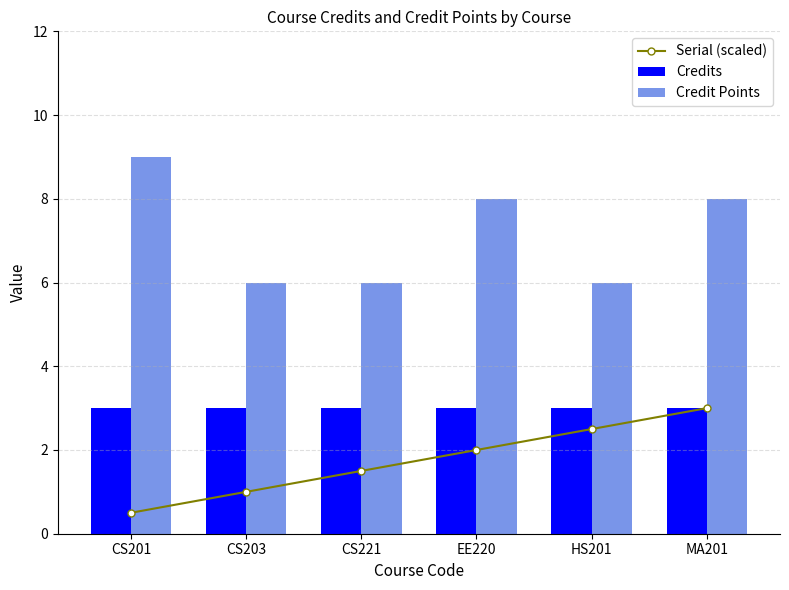

At which label is Credits closest to 3?

CS201